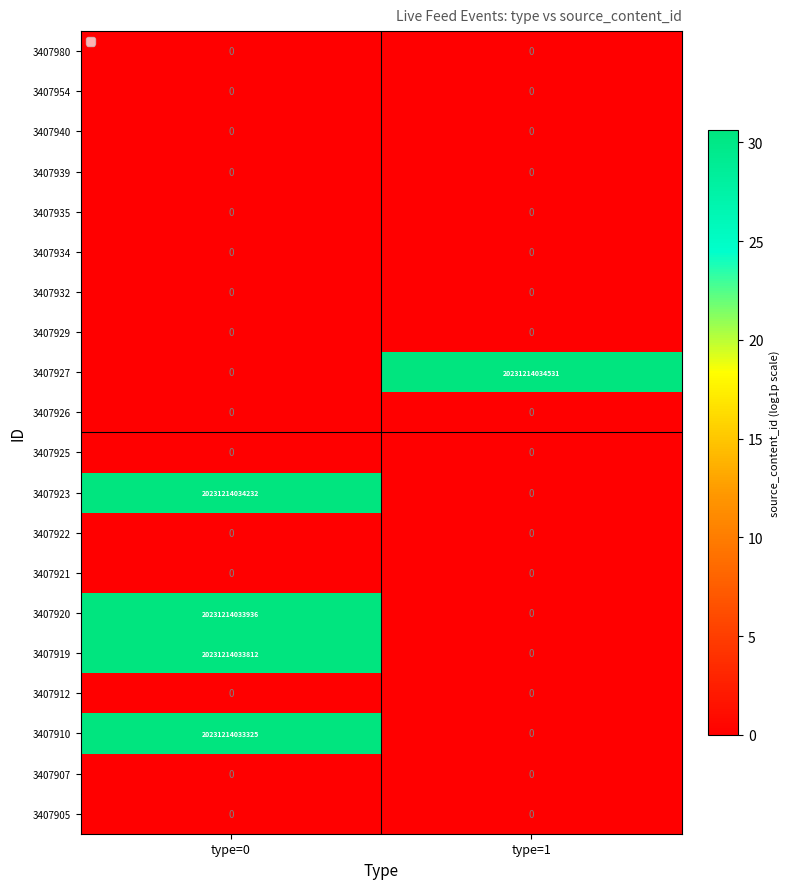

Count the number of categories in the chart.

2